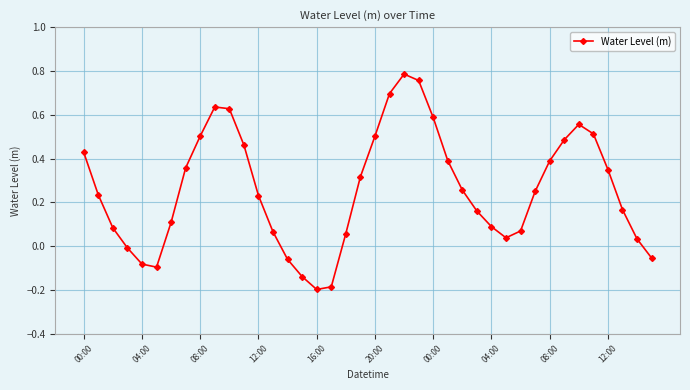

True or false: the data has more than 2 interior local peaks.

True